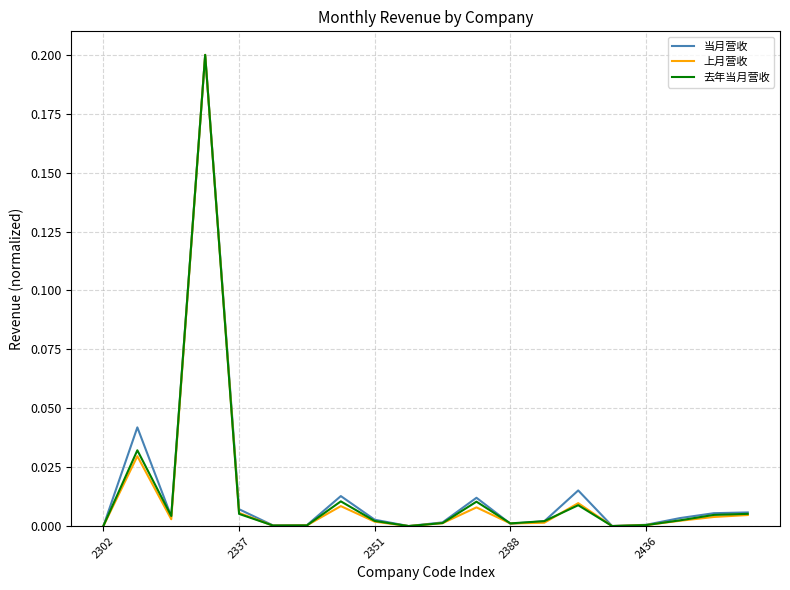

At which label does 上月营收 reach its minimum?

9